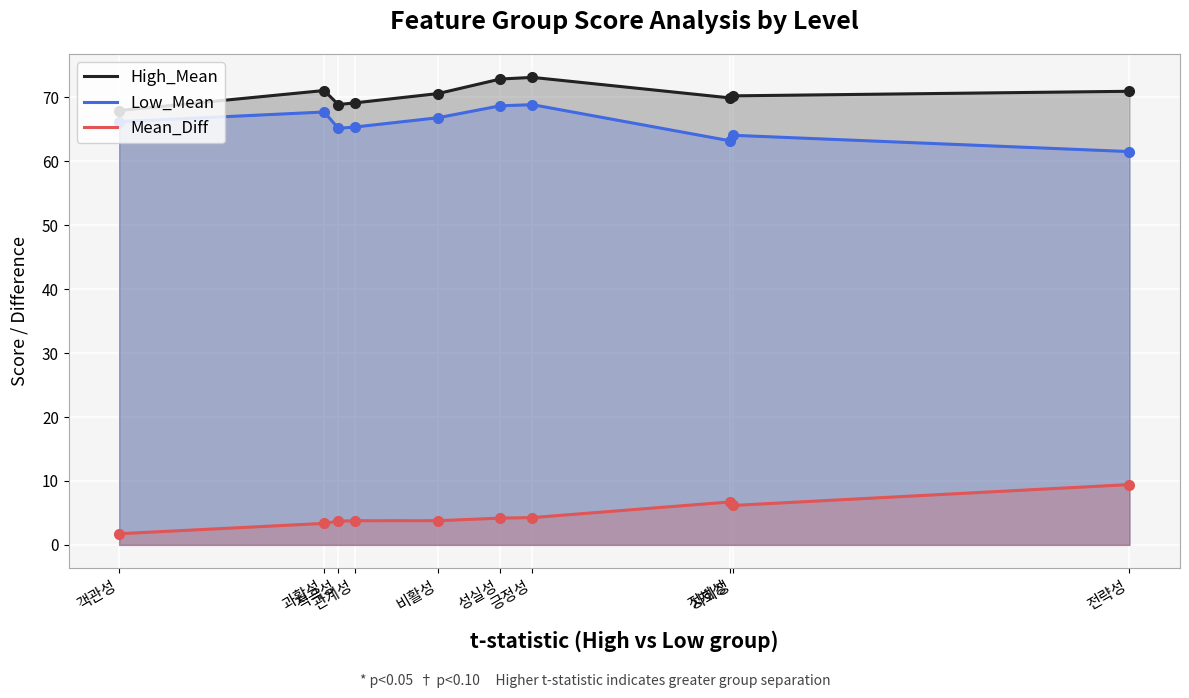

Which series reaches the maximum Y coordinate?

High_Mean